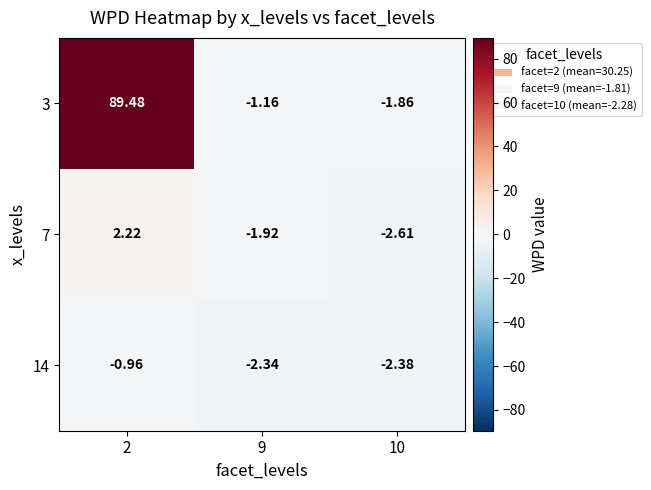

Is the value of 3 at 9 greater than the value of 7 at 9?

Yes